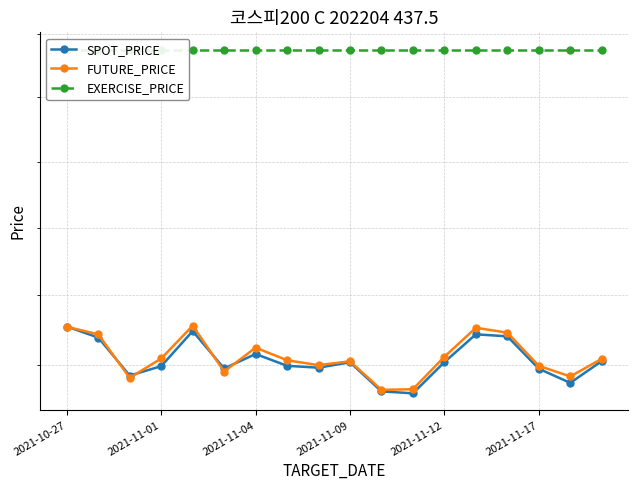

What is the approximate value of EXERCISE_PRICE at 2021-11-04?

437.5